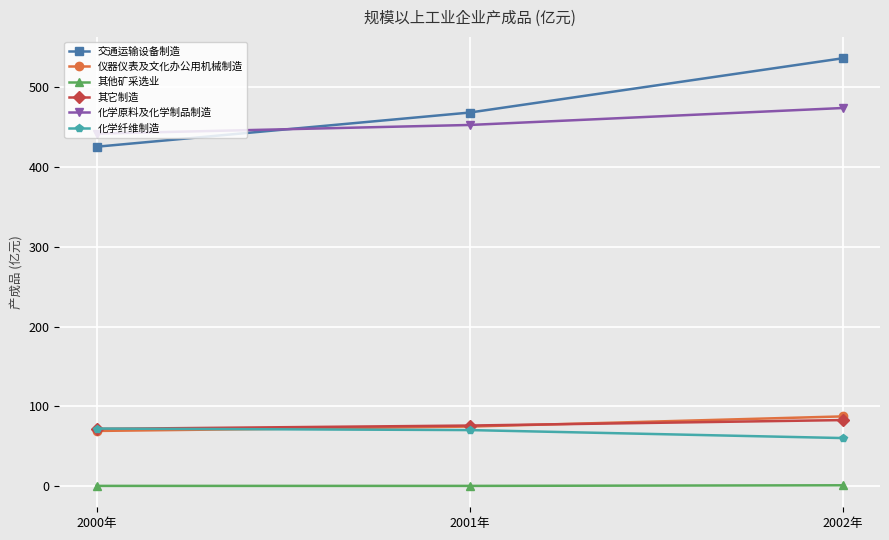

Count the number of data series in this chart.

6